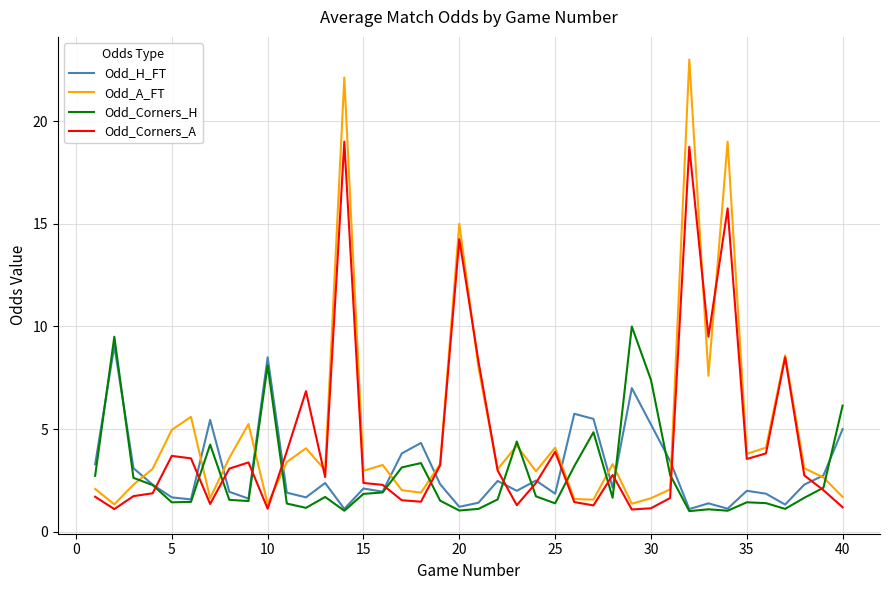

Which series has the widest spread of values?

Odd_A_FT